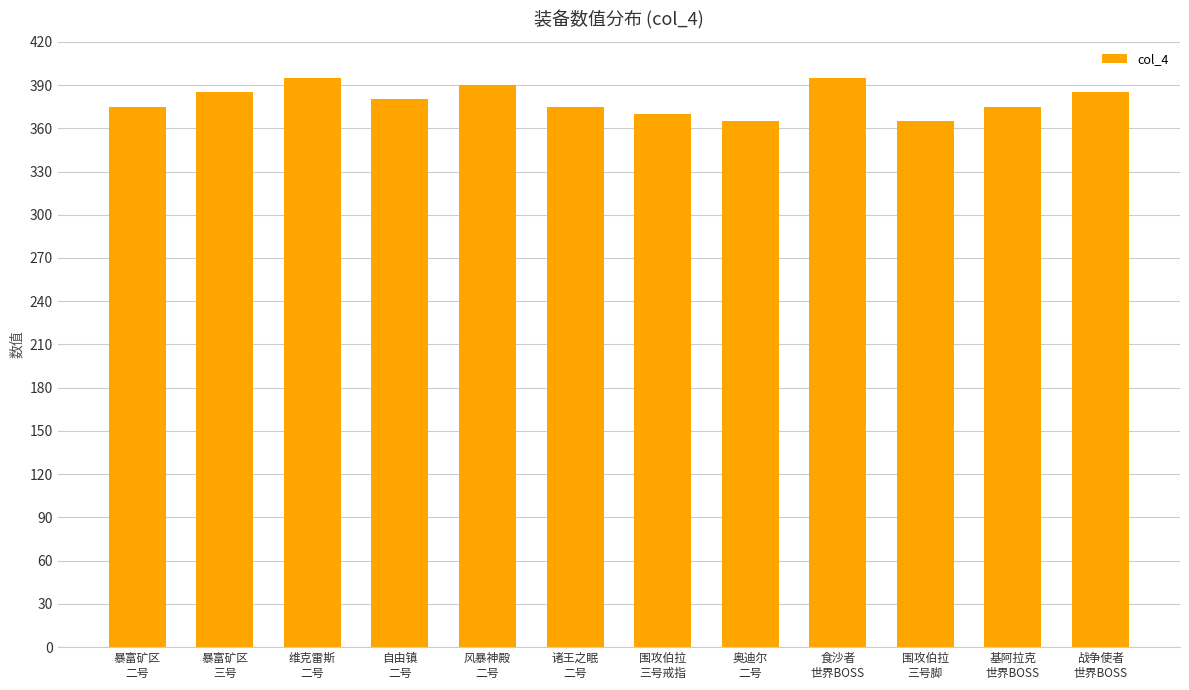

What is the average value?

380